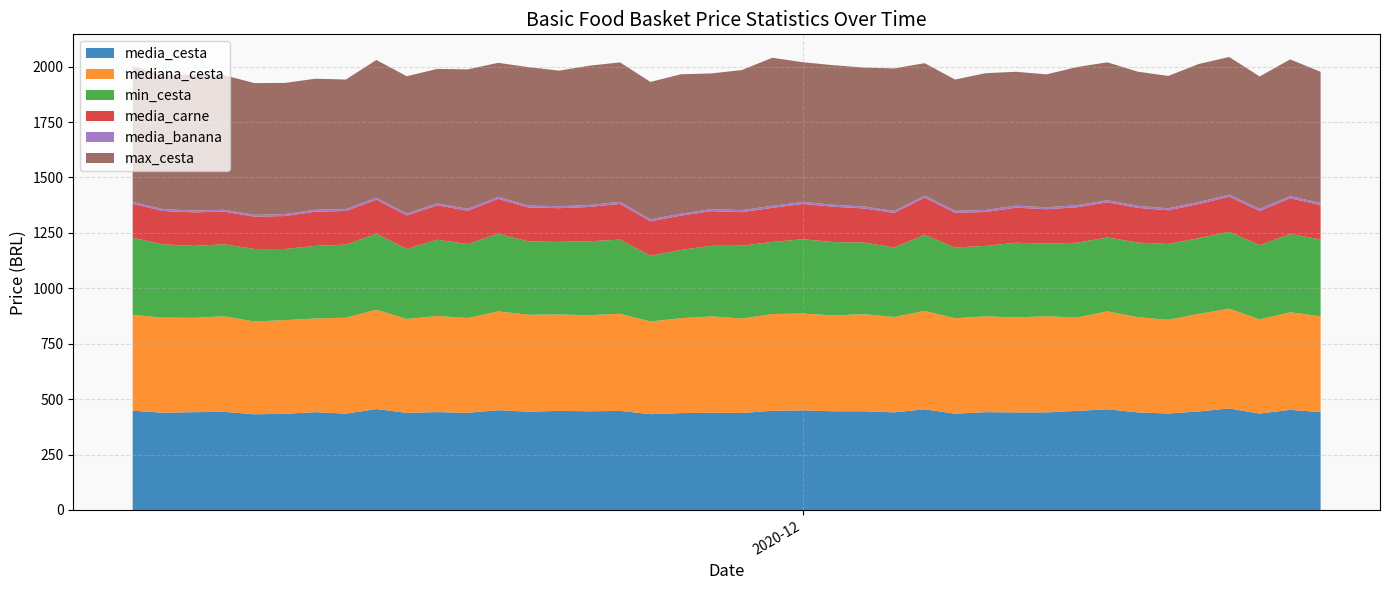

Reading left to right, list all the values displayed in this chart.

media_cesta: 447.9	438.7	441.1	442.9	431.7	433.8	441.4	434.6	455.3	438.0	441.5	438.3	450.2	443.3	447.1	445.2	447.1	432.2	437.1	438.7	437.5	447.6	449.4	445.2	445.3	440.5	454.2	434.4	441.3	440.0	440.2	447.0	454.3	440.1	435.3	444.6	457.9	434.9	451.8	441.5
mediana_cesta: 432.0	429.2	425.8	430.8	418.5	422.6	422.4	432.7	448.2	423.5	433.5	427.7	445.5	437.5	434.8	433.6	438.0	418.0	428.4	434.5	426.2	436.2	436.9	432.4	438.0	430.1	443.9	430.8	432.1	428.6	433.7	421.2	441.6	429.7	422.7	440.0	450.5	425.0	440.2	432.5
min_cesta: 348.2	330.1	324.4	324.9	327.1	320.9	327.3	329.9	342.7	316.1	344.2	333.7	350.3	330.7	327.4	333.2	334.4	296.7	307.5	318.7	328.4	325.2	335.1	330.8	323.2	313.6	343.2	318.8	317.9	336.8	327.5	337.4	333.4	336.2	342.1	341.7	346.5	334.8	352.6	346.6
media_carne: 152.9	150.7	151.1	147.4	145.8	148.7	154.6	151.6	153.8	151.0	155.2	150.1	157.5	152.9	152.1	154.9	161.1	155.1	155.0	156.0	151.5	154.1	159.1	159.6	153.9	156.0	168.0	156.5	153.0	158.5	155.3	159.8	159.0	156.9	151.8	153.9	158.3	154.4	161.7	155.1
media_banana: 8.0	8.4	8.3	8.1	8.3	8.7	8.6	8.5	8.6	8.6	8.4	8.6	8.7	8.8	8.7	8.9	9.0	9.0	8.9	9.2	8.9	8.7	9.1	8.9	8.8	8.9	8.9	9.0	9.1	9.1	8.9	9.1	9.2	9.0	8.9	9.2	9.3	9.3	9.4	9.3
max_cesta: 613.5	603.5	613.3	607.5	594.2	591.8	591.2	584.6	621.4	619.5	606.9	629.2	605.0	624.2	611.9	628.6	629.5	620.0	628.7	612.2	632.0	668.1	630.2	629.7	626.4	642.9	597.5	592.3	616.9	603.8	599.4	623.4	622.0	605.2	597.2	622.6	621.0	597.3	616.9	591.5